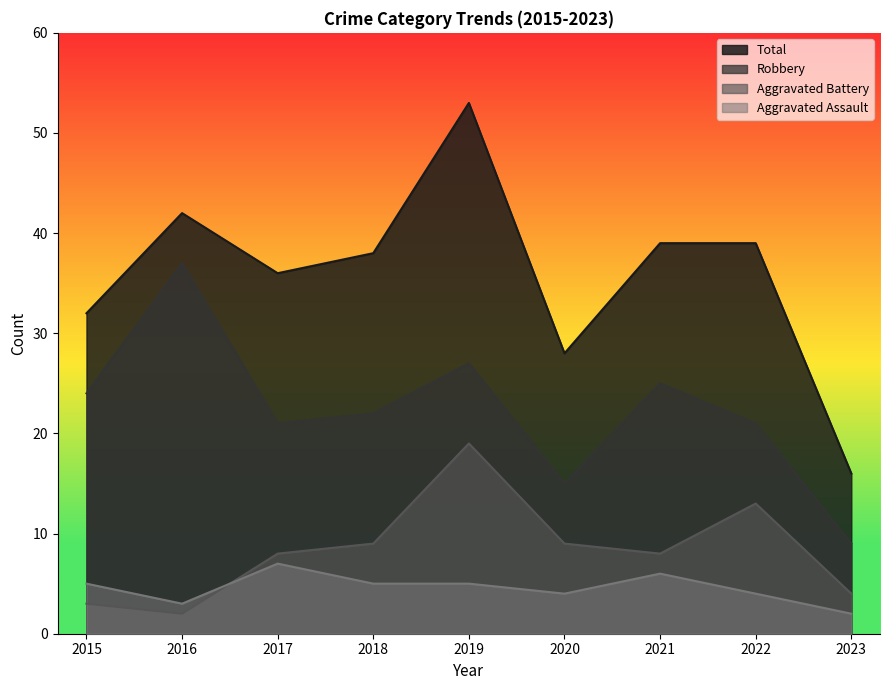

Which series has the largest total across all categories?

Total